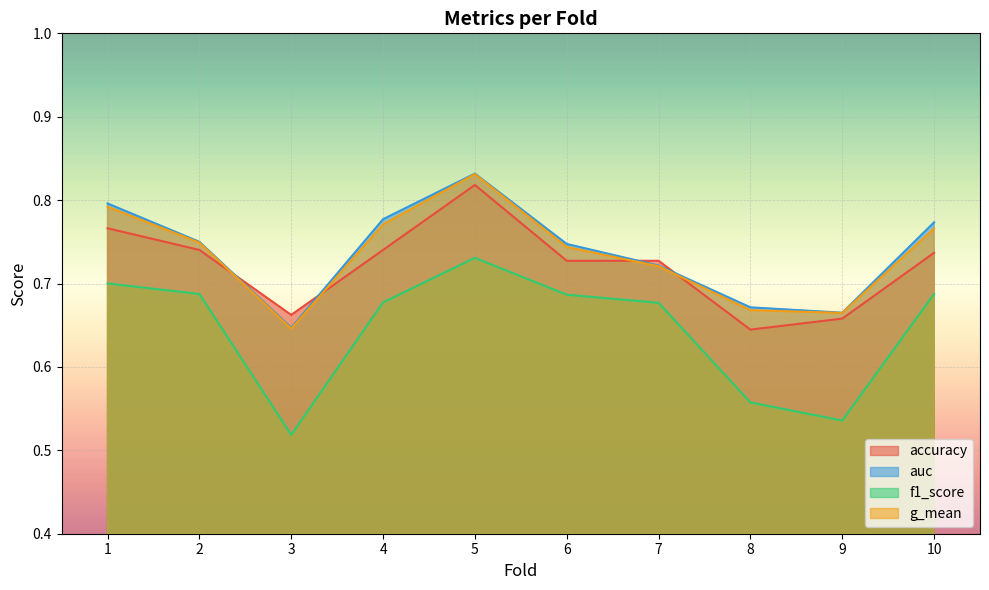

True or false: accuracy and f1_score cross at least once.

False